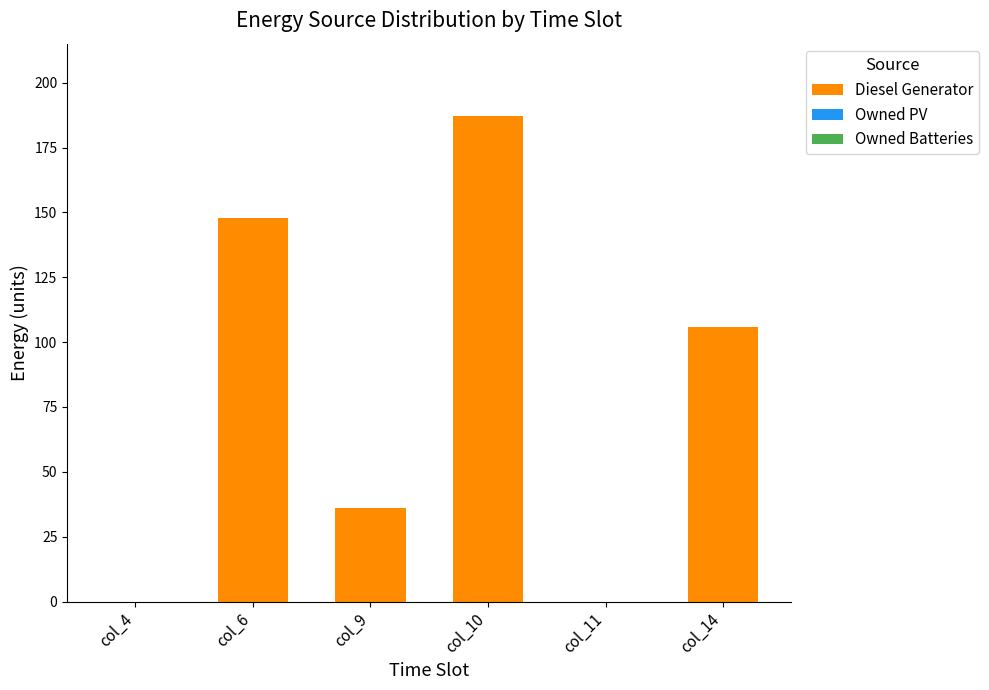

Which has a higher value, col_10 or col_11?

col_10